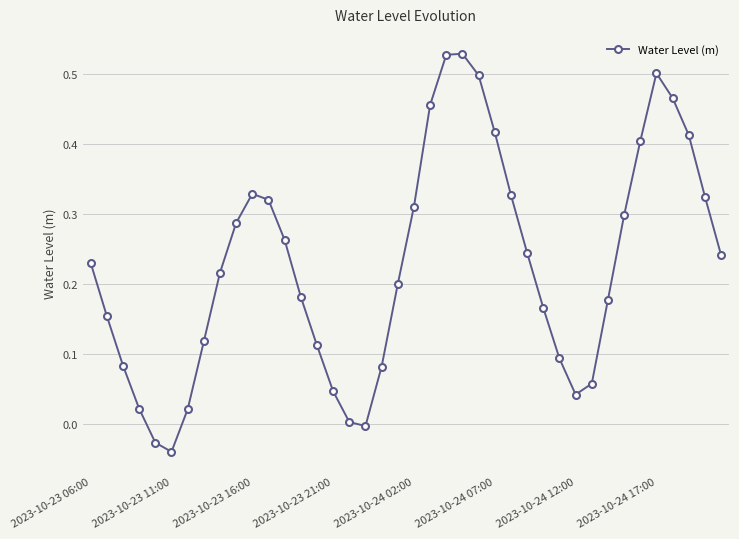

How many points are higher than both their immediate neighbors (excluding endpoints)?

3